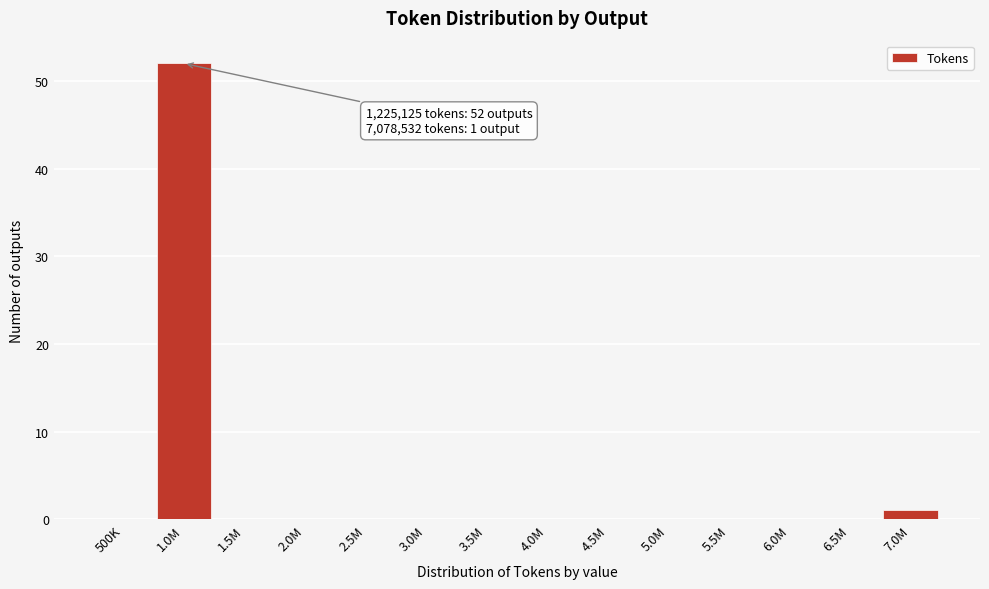

Reading left to right, transcribe all the data shown in this chart.

500K=0	1.0M=52	1.5M=0	2.0M=0	2.5M=0	3.0M=0	3.5M=0	4.0M=0	4.5M=0	5.0M=0	5.5M=0	6.0M=0	6.5M=0	7.0M=1